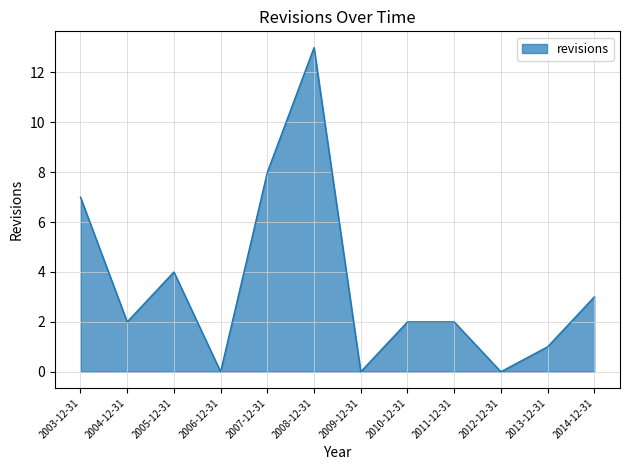

What position from the right is 2010-12-31?

5